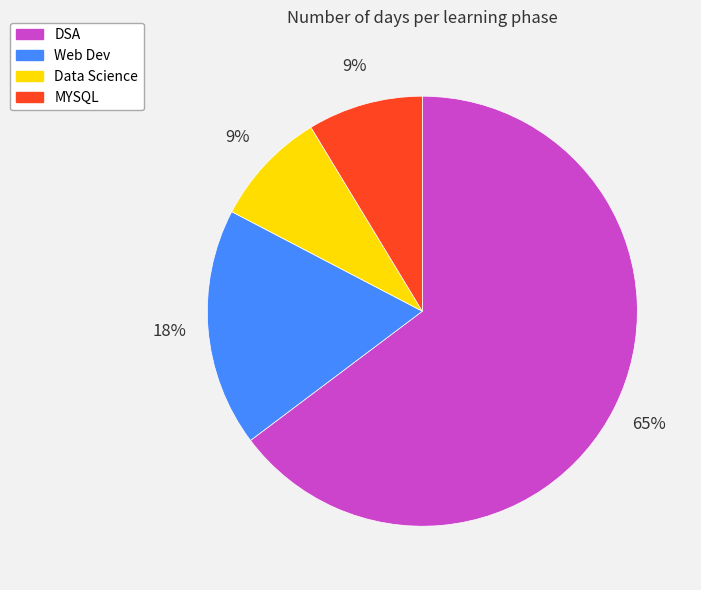

Do MYSQL and Web Dev together represent more than half of the pie?

No